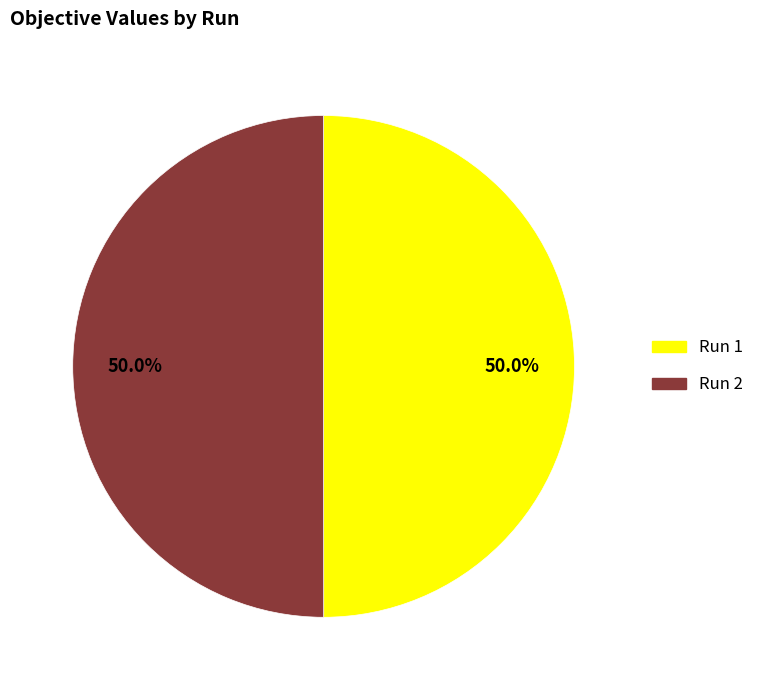

How many segments does this pie chart have?

2